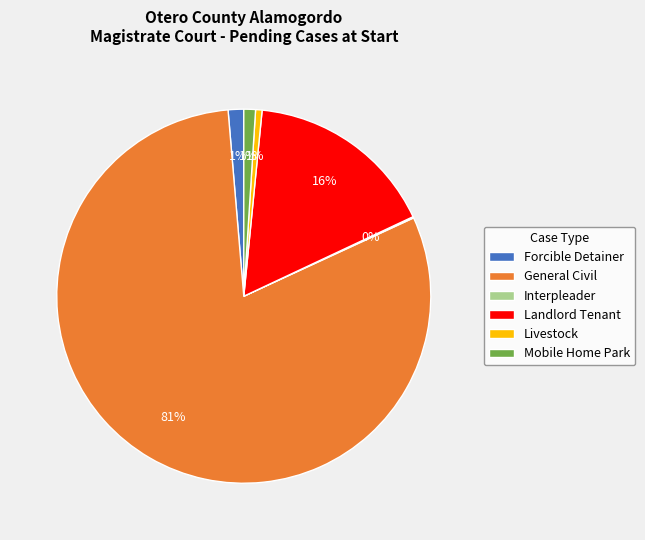

Combined, do Landlord Tenant and General Civil account for over 50%?

Yes